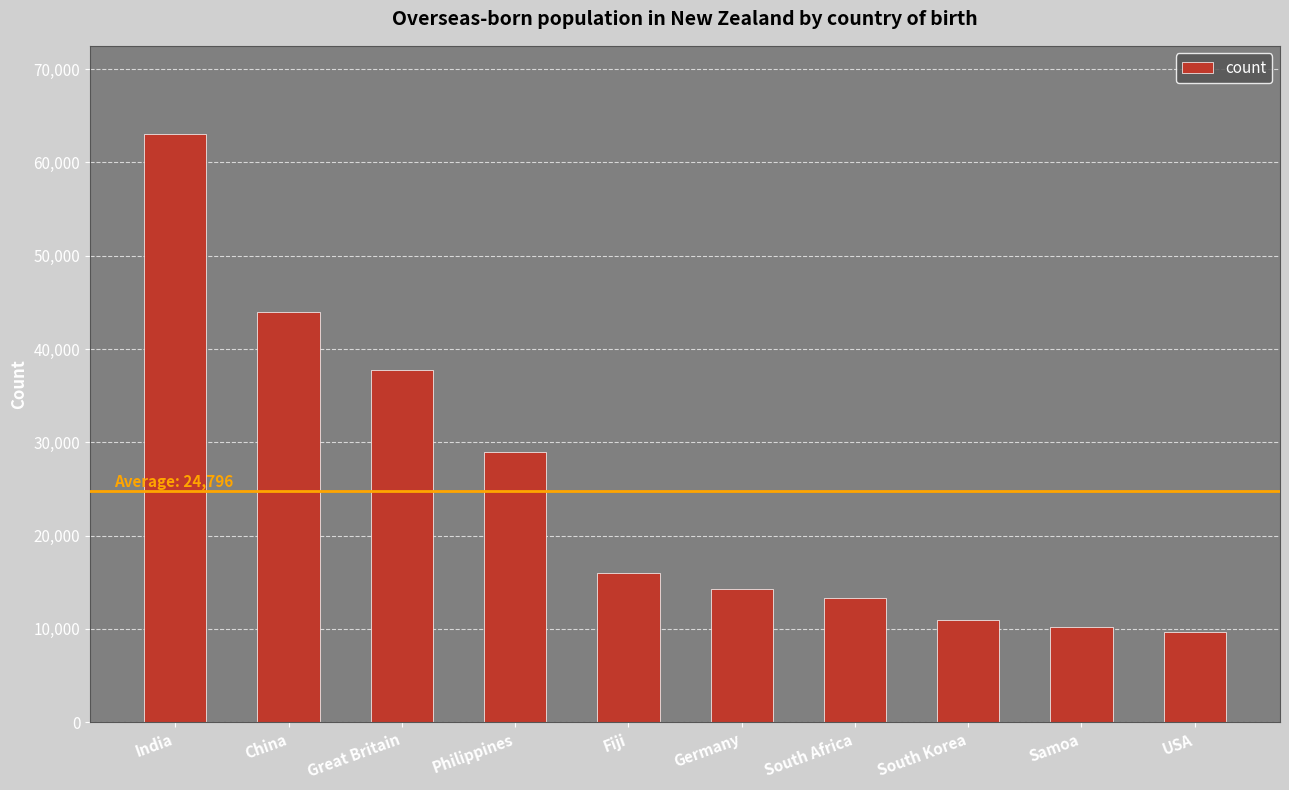

Read the value at USA.

9606